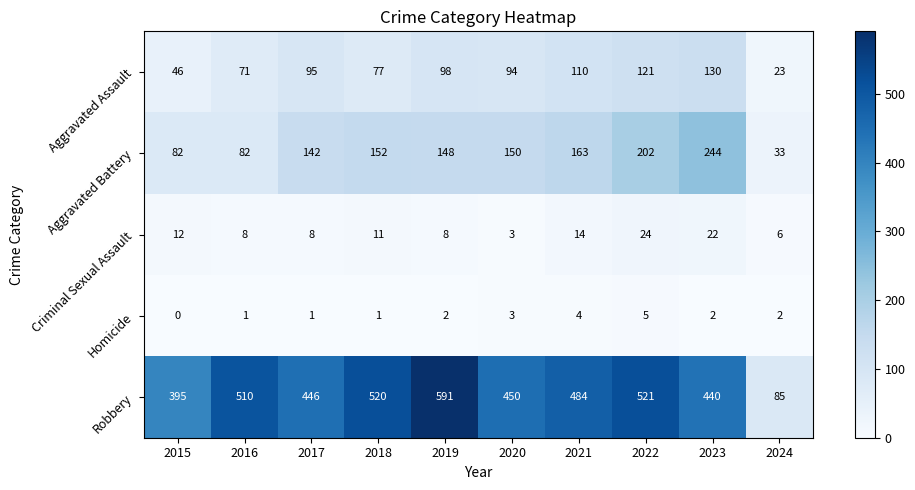

What is the maximum value shown in the chart?

591